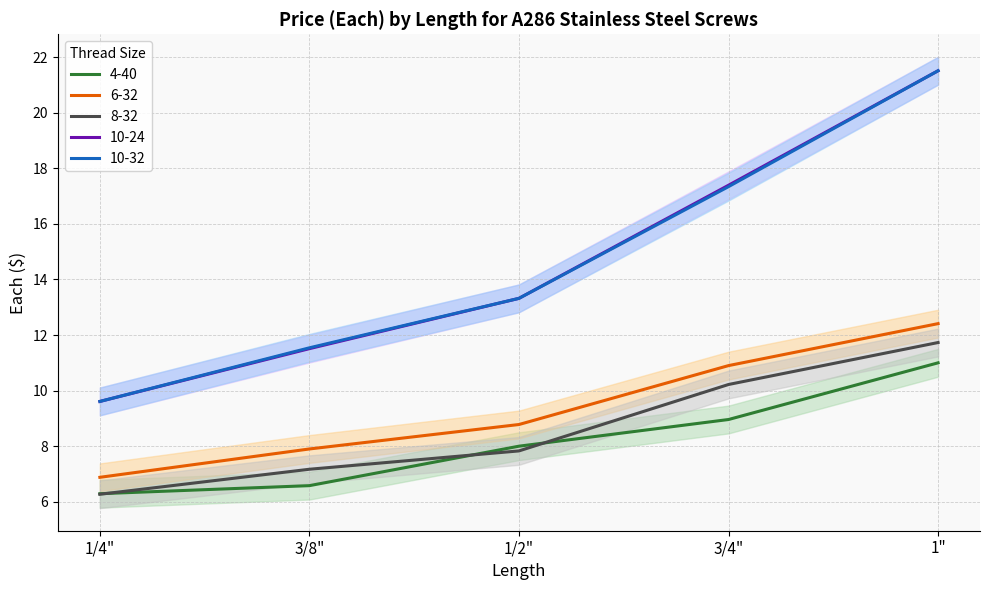

Reading left to right, what are all the values shown in this chart?

4-40: 1/4"=6.3	3/8"=6.6	1/2"=8.0	3/4"=9.0	1"=11.0
6-32: 1/4"=6.9	3/8"=7.9	1/2"=8.8	3/4"=10.9	1"=12.4
8-32: 1/4"=6.3	3/8"=7.2	1/2"=7.8	3/4"=10.2	1"=11.7
10-24: 1/4"=9.6	3/8"=11.5	1/2"=13.3	3/4"=17.4	1"=21.5
10-32: 1/4"=9.6	3/8"=11.5	1/2"=13.3	3/4"=17.3	1"=21.5